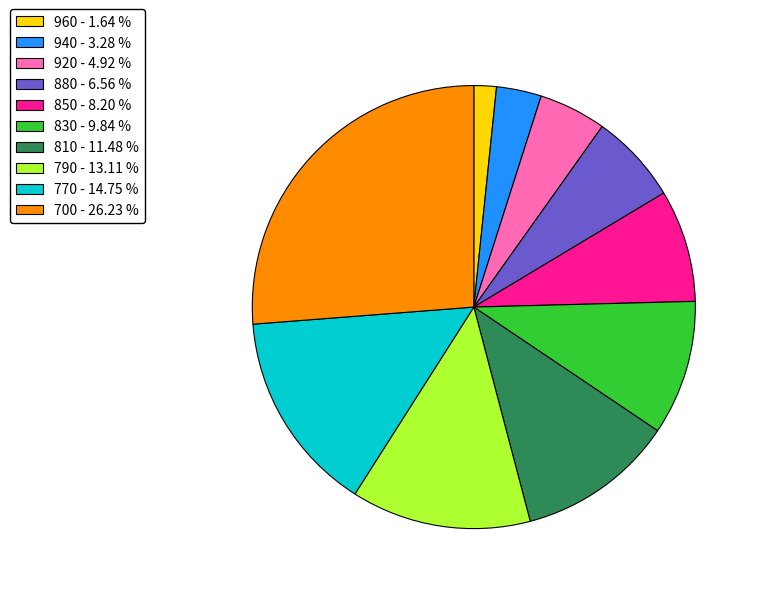

Between 960 and 810, which is larger?

810